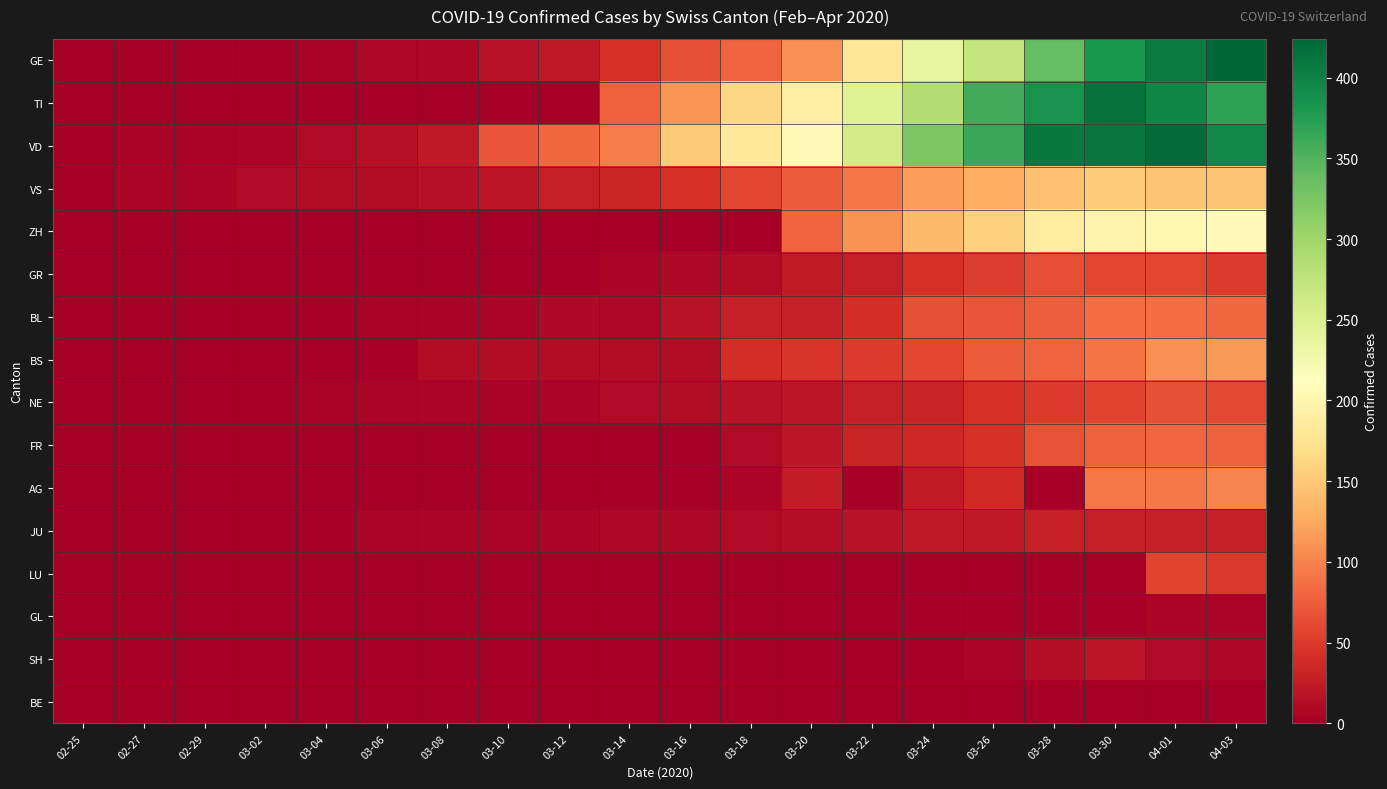

At which category does the chart reach its minimum across all series?

02-25